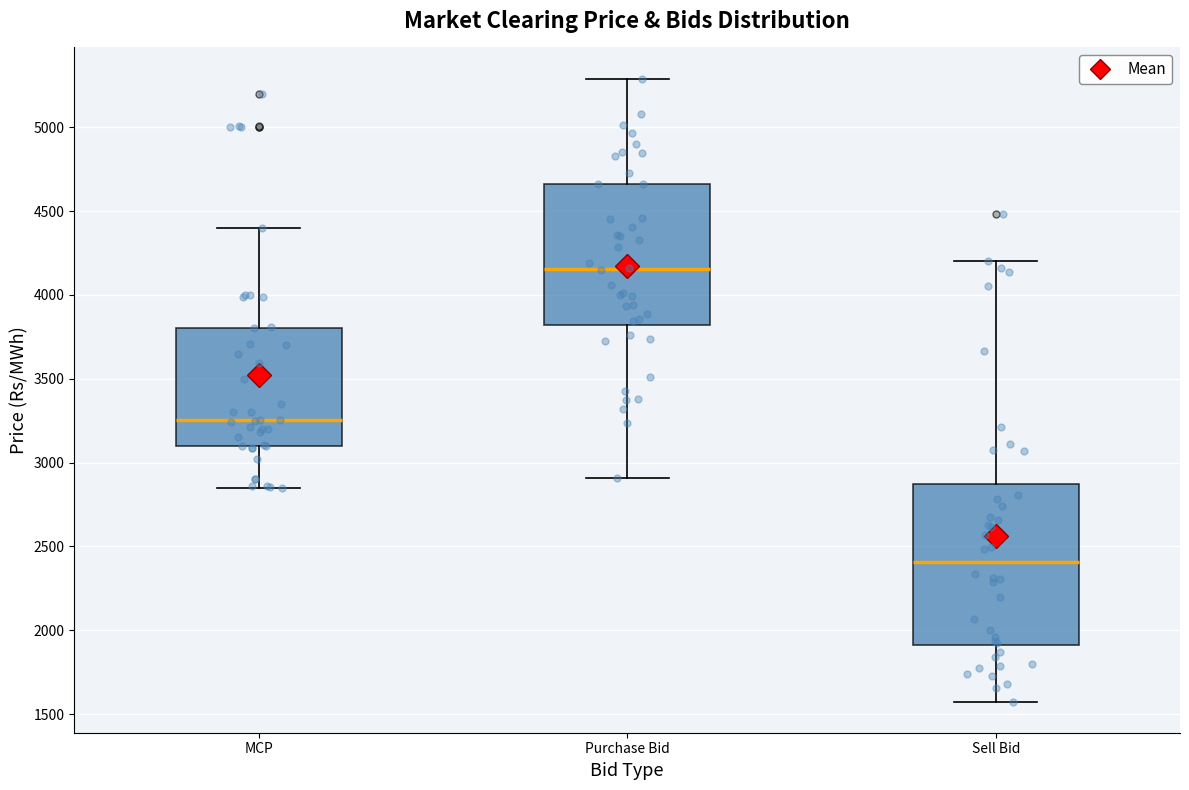

Which box's median line is the highest?

Purchase Bid